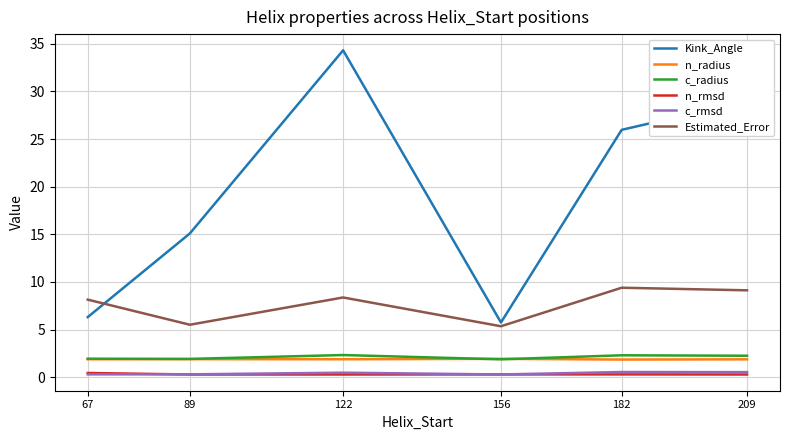

True or false: c_radius and n_rmsd intersect in this chart.

False